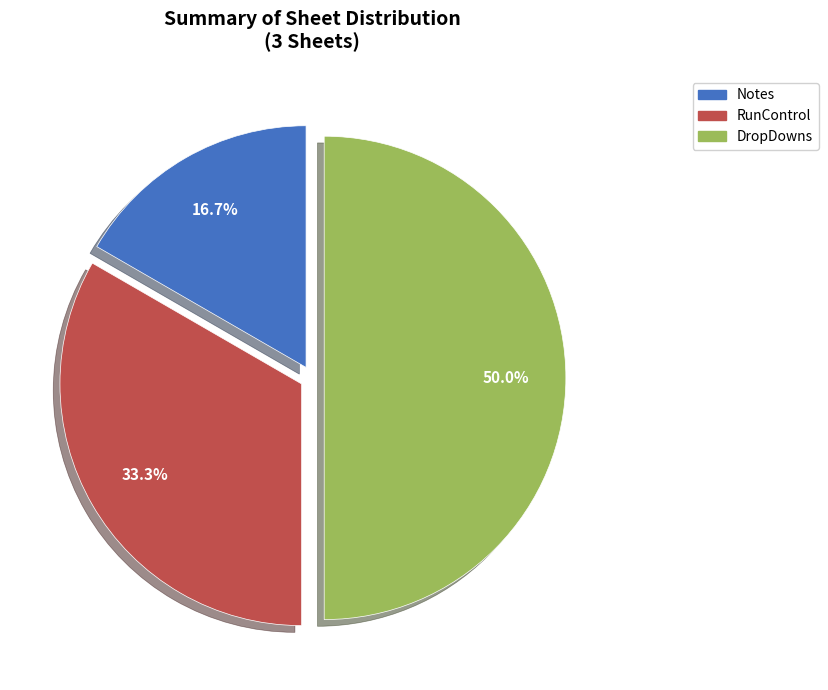

To the nearest percent, what is the combined percentage of RunControl and DropDowns?

83%